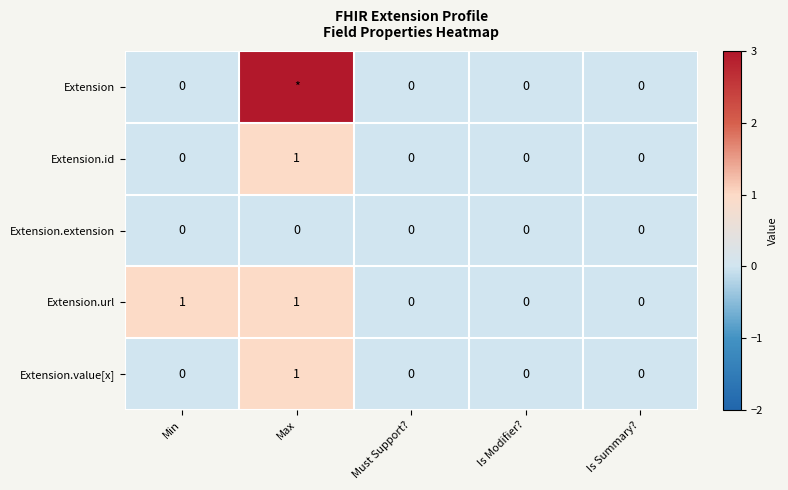

Is it true that Extension.id equals 0 at Must Support??

True